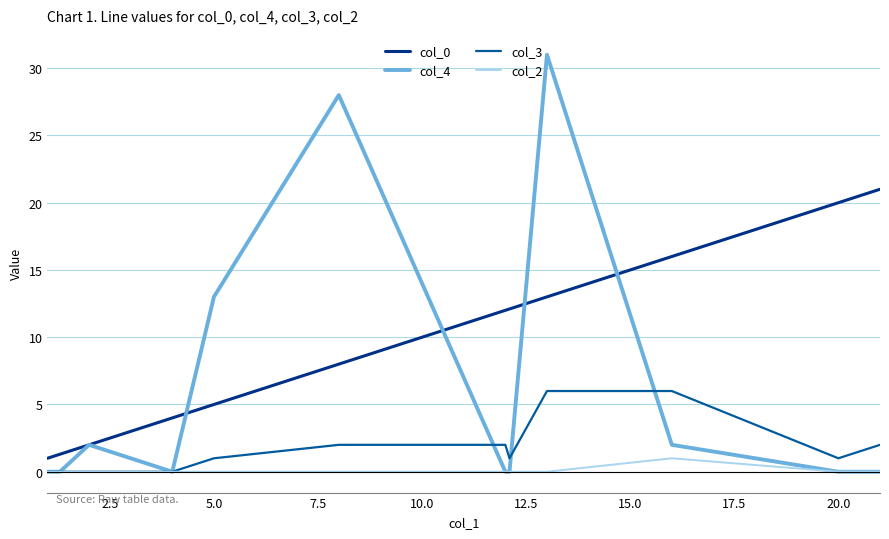

True or false: col_0 and col_2 cross at least once.

False